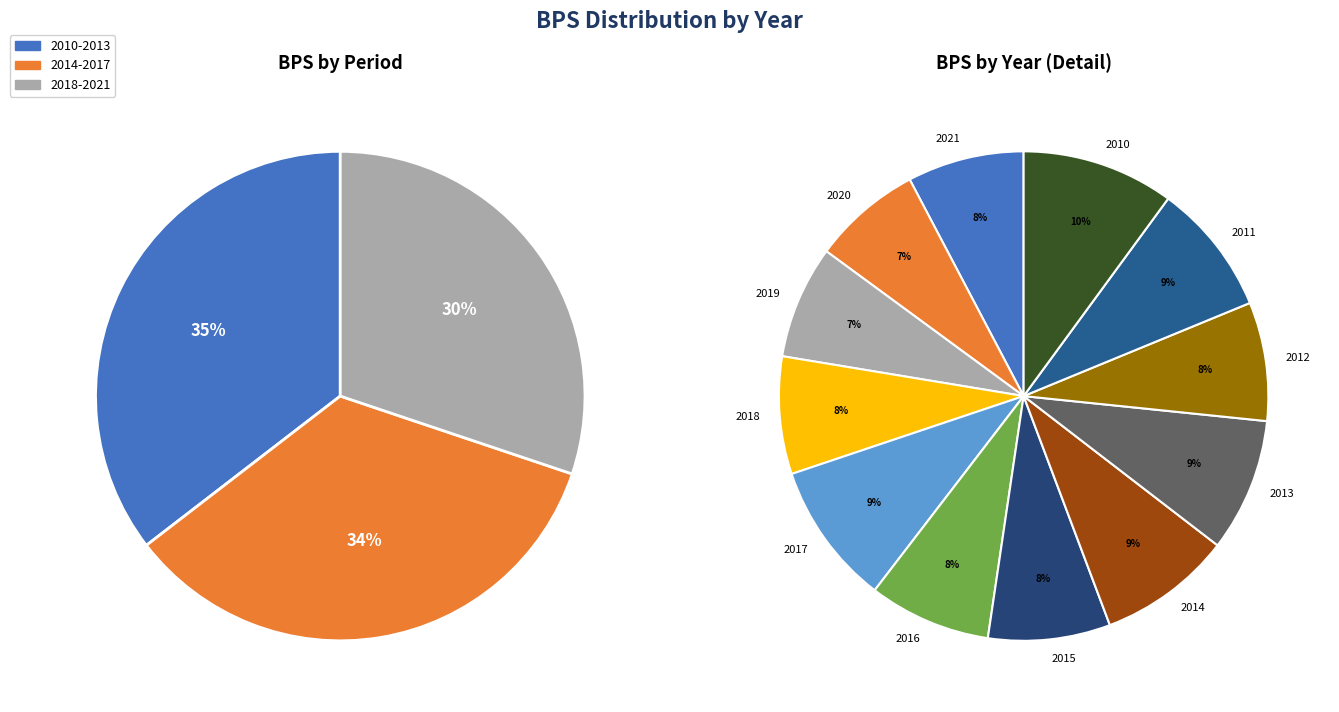

How many slices are in this pie chart?

12